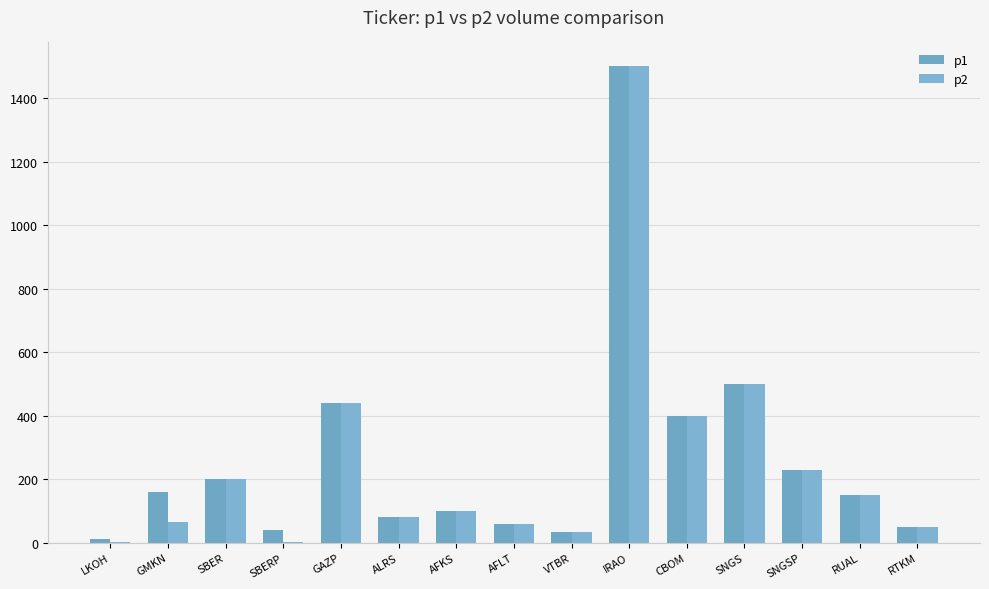

The p1 series shows 20 at SBERP. True or false?

False